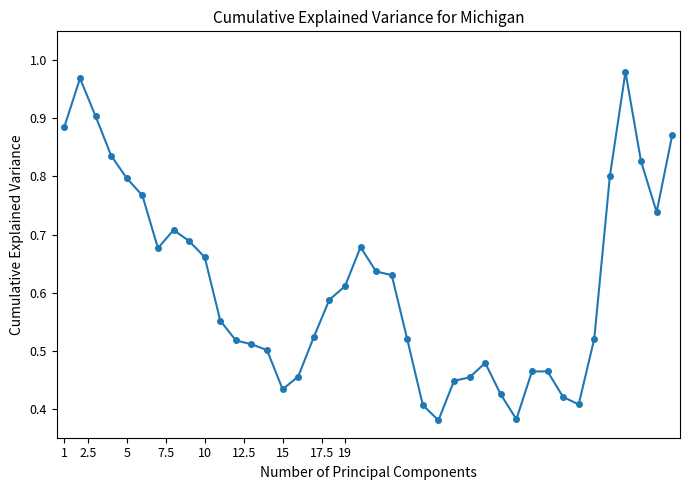

True or false: the data has more than 0 interior local peaks.

True